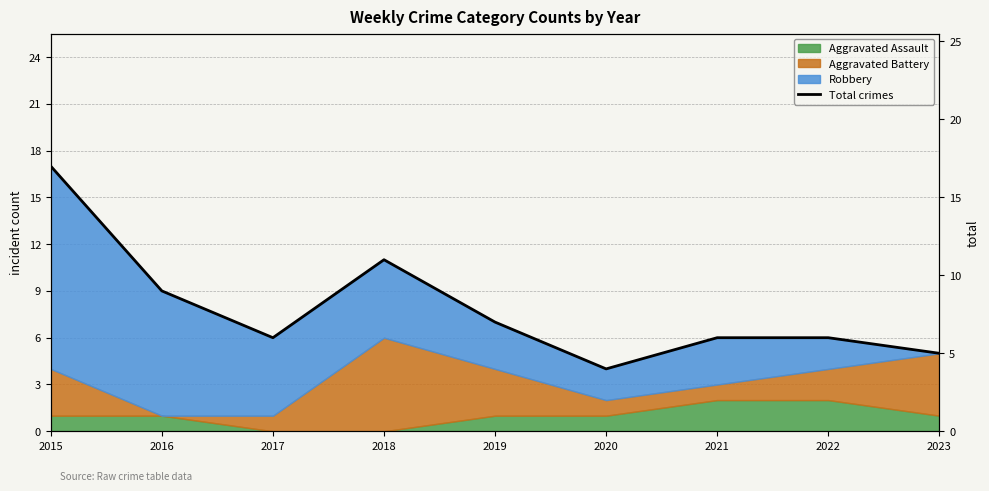

Reading left to right, extract all data points from this chart.

17	9	6	11	7	4	6	6	5